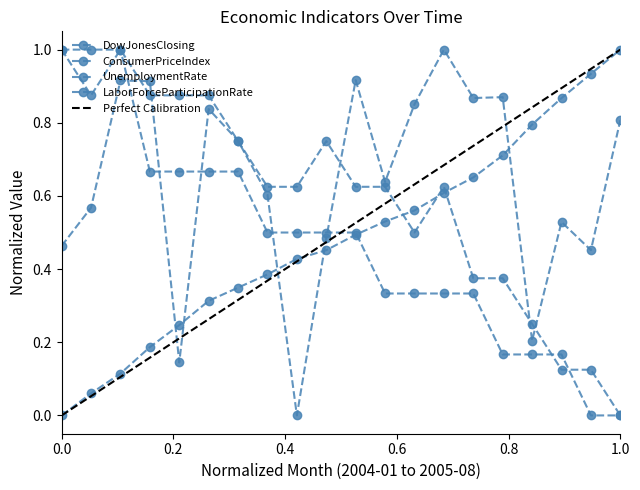

True or false: DowJonesClosing and LaborForceParticipationRate intersect in this chart.

True